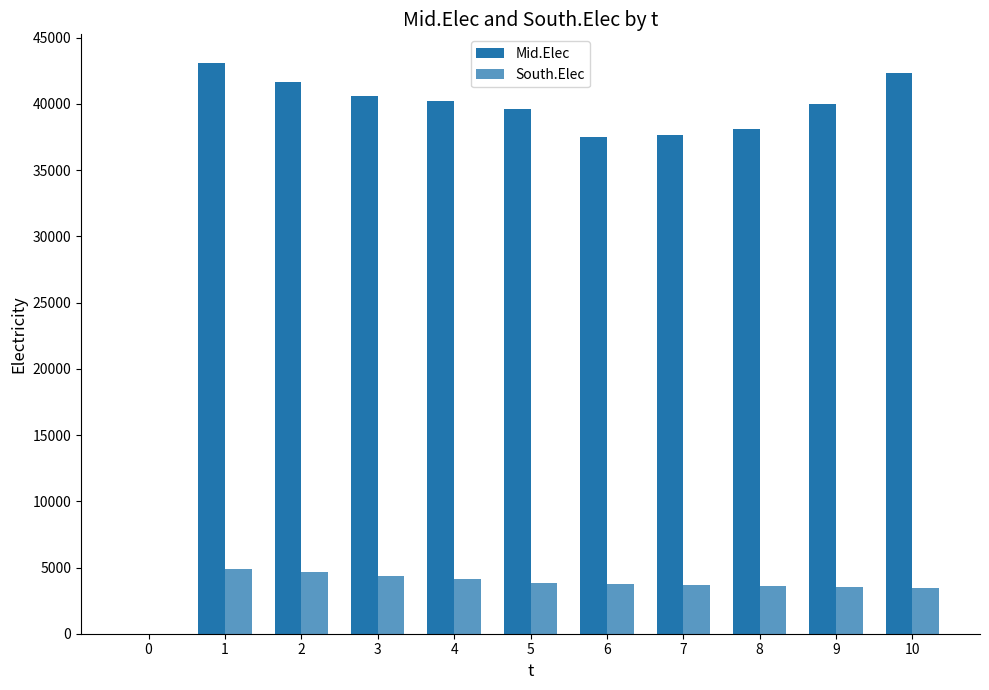

Are the bars horizontal?

No